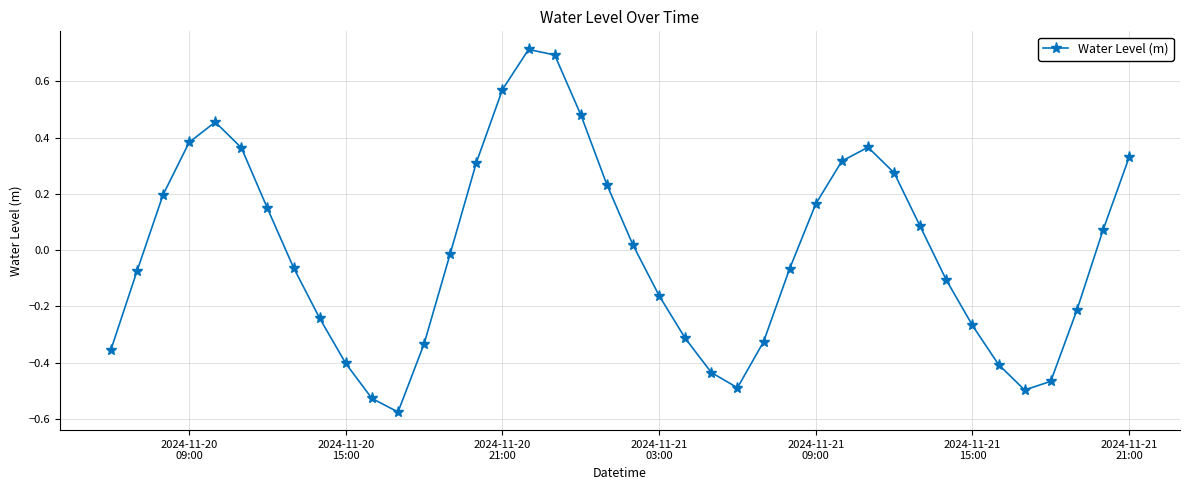

How many points are higher than both their immediate neighbors (excluding endpoints)?

3